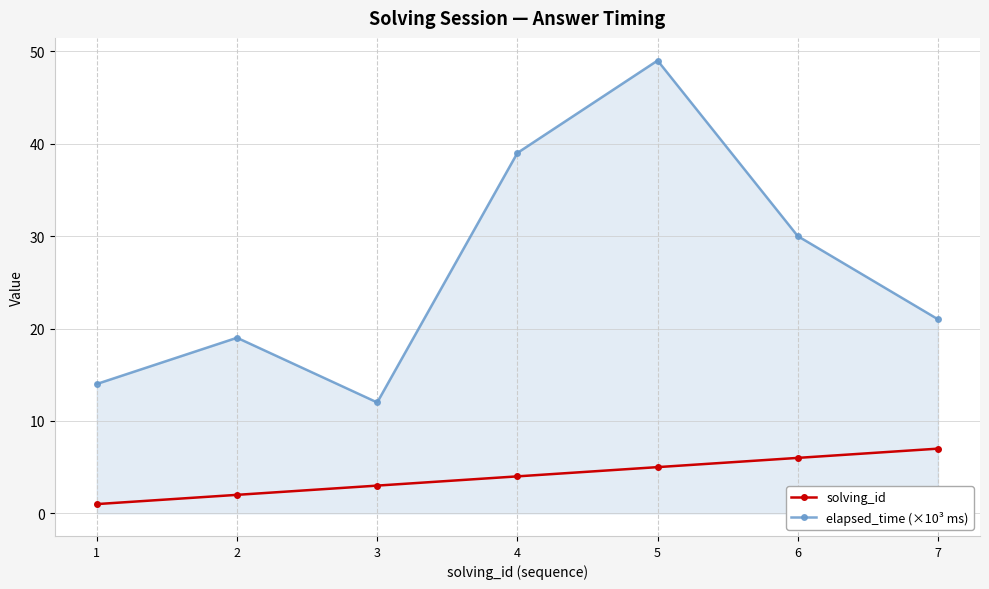

The value of solving_id at 3 is 3. True or false?

True